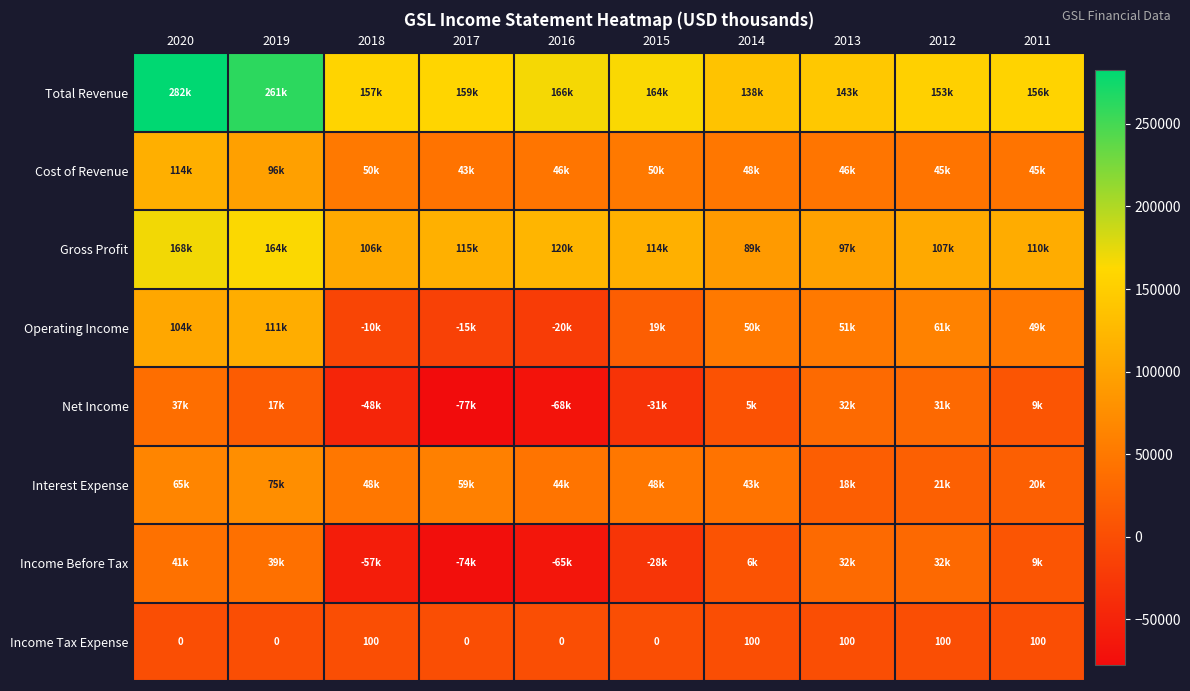

What is the smallest value displayed?

-77300